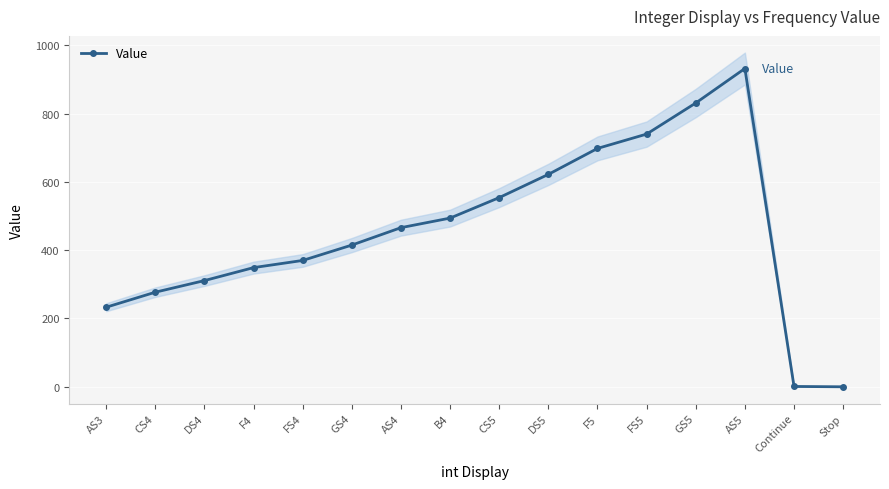

List the labels in order of value, smallest first.

Stop, Continue, AS3, CS4, DS4, F4, FS4, GS4, AS4, B4, CS5, DS5, F5, FS5, GS5, AS5